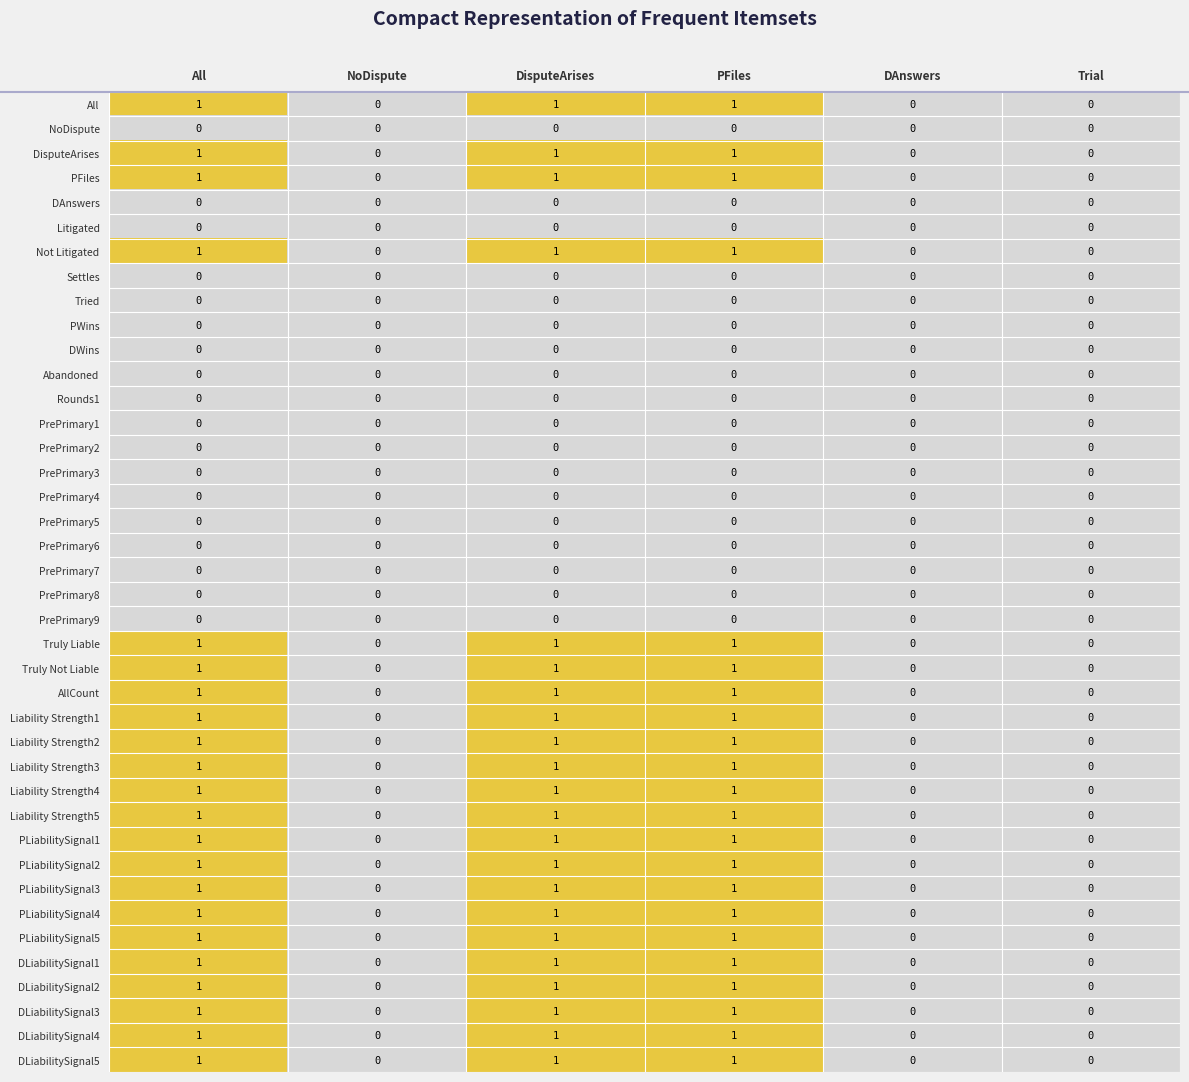

What is the total value across all series at PFiles?

22